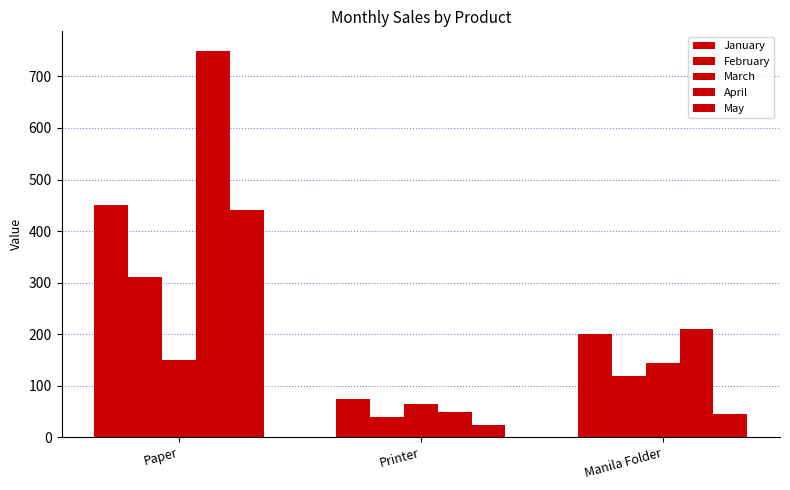

Count the number of data series in this chart.

5